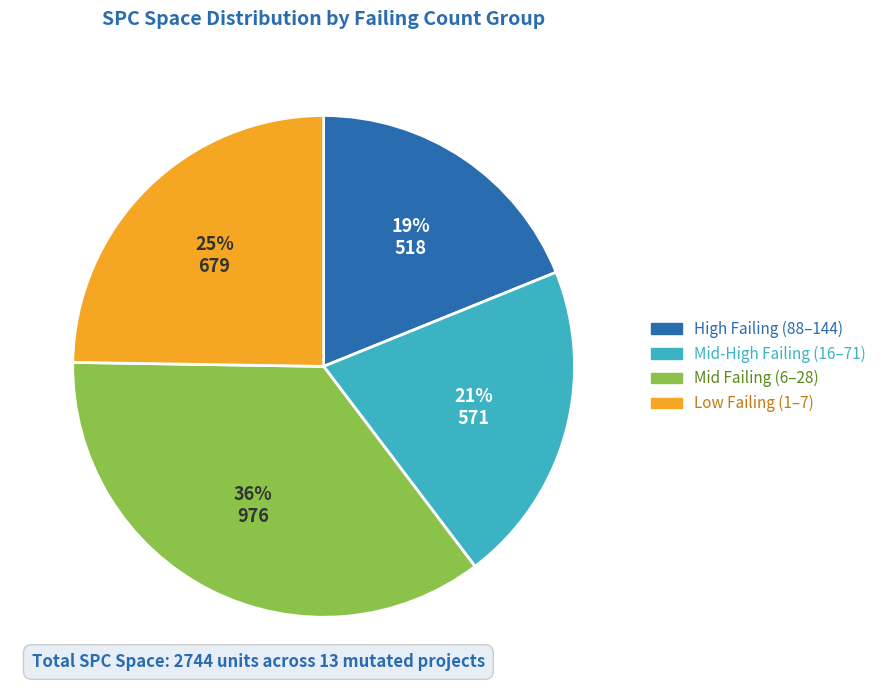

Does any single category account for the majority?

No